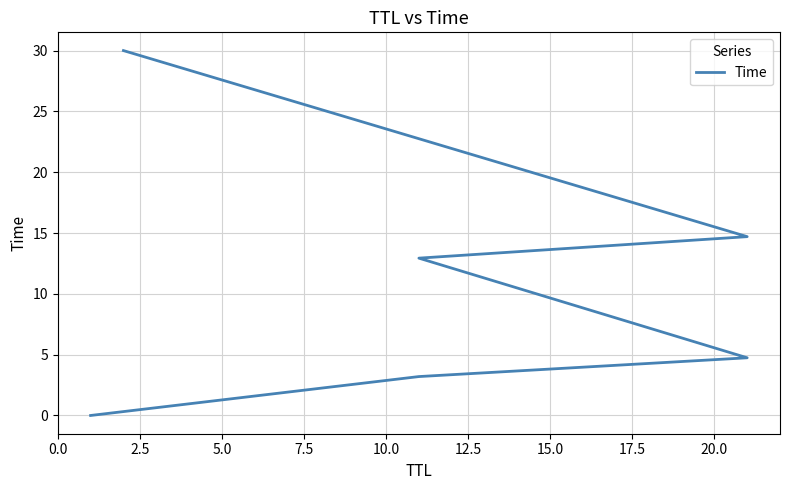

Approximately how many times larger is the value at 2.5 compared to 5.0?

0.7